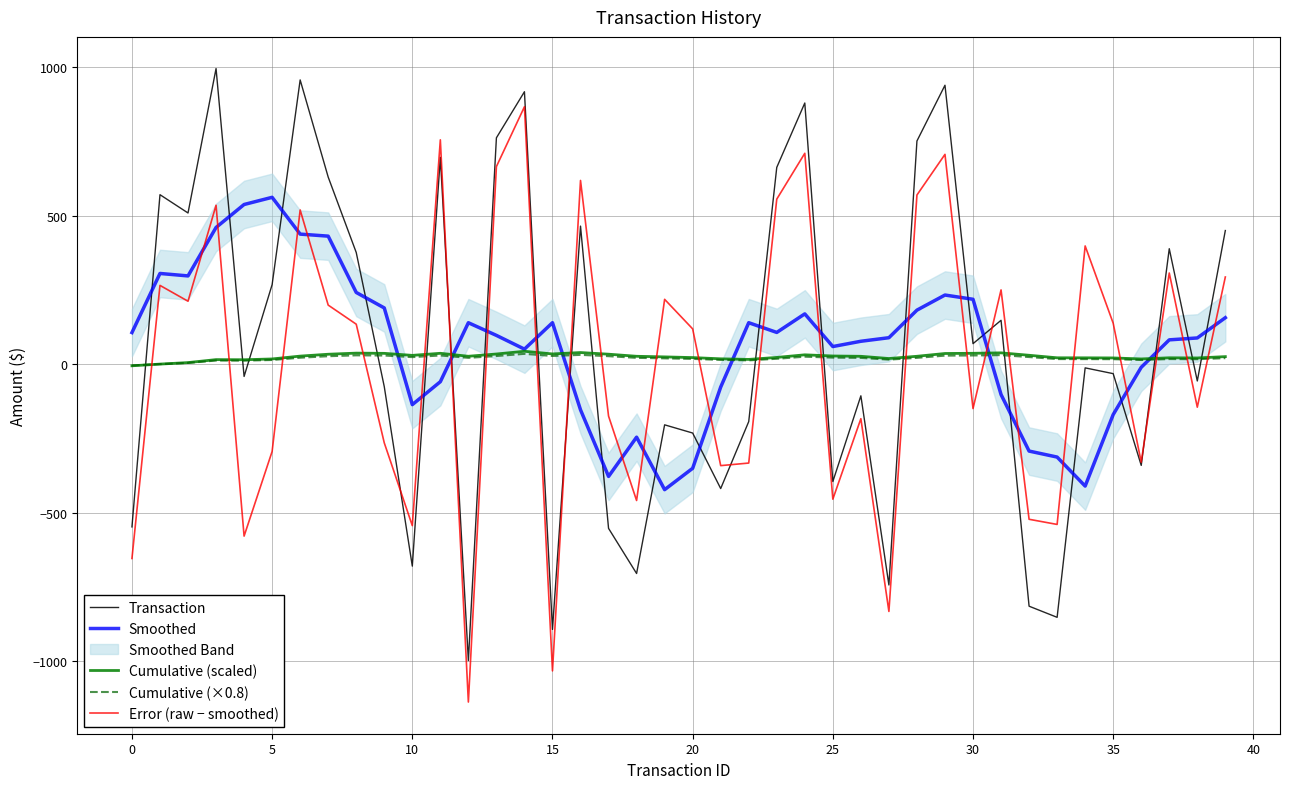

What is the lowest value of the Error (raw − smoothed) series?

-1138.1